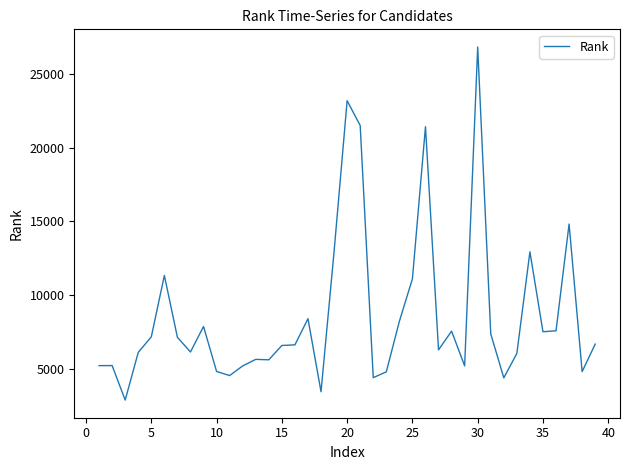

Does the chart have visible grid lines?

No